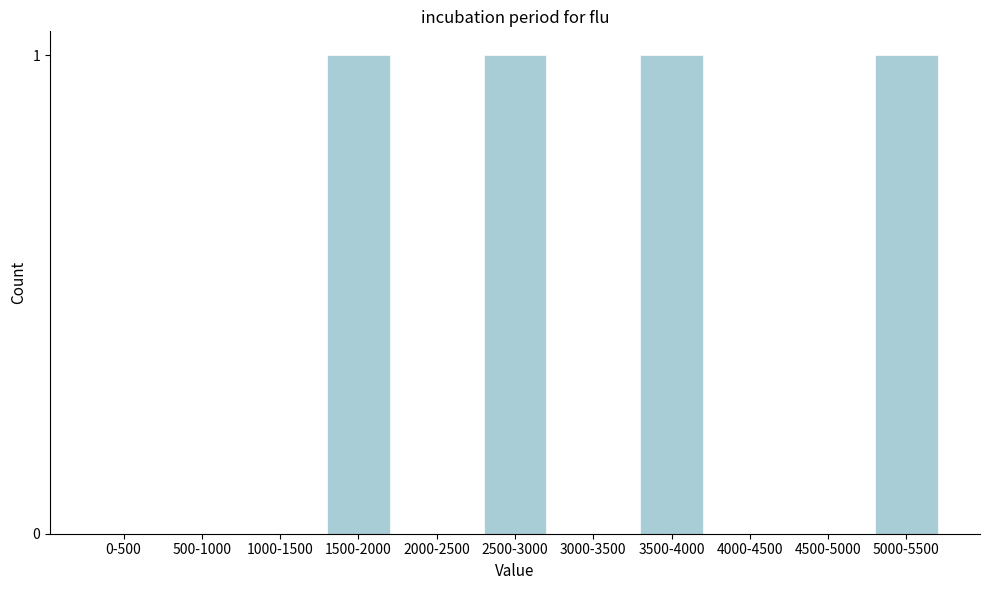

Reading left to right, transcribe all the data shown in this chart.

0-500=0	500-1000=0	1000-1500=0	1500-2000=1	2000-2500=0	2500-3000=1	3000-3500=0	3500-4000=1	4000-4500=0	4500-5000=0	5000-5500=1